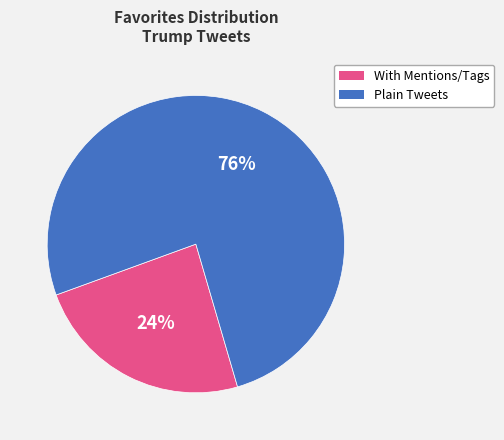

To the nearest percent, what is the average slice percentage?

50%